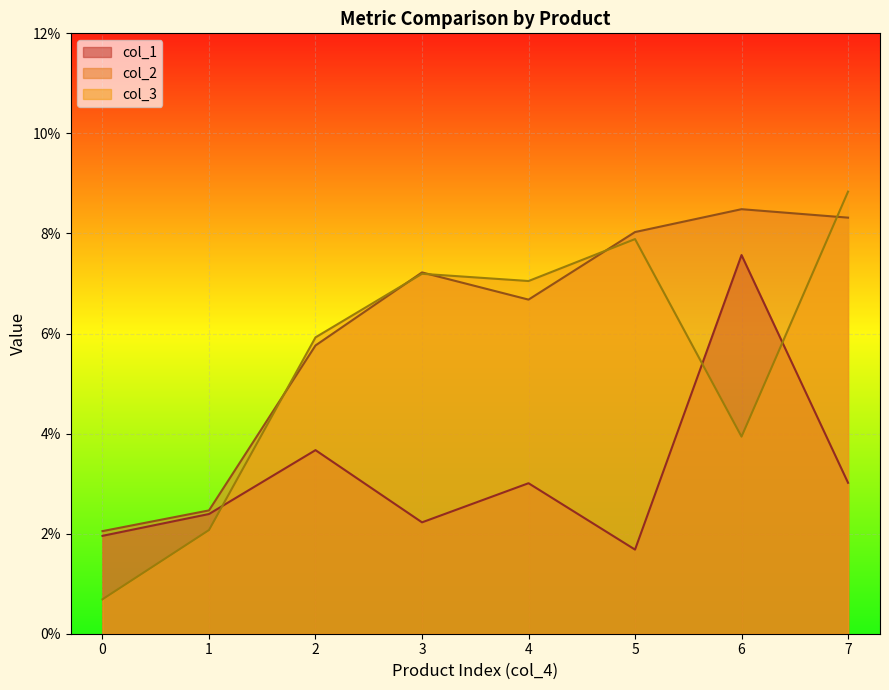

What is the maximum value for col_1?

0.1